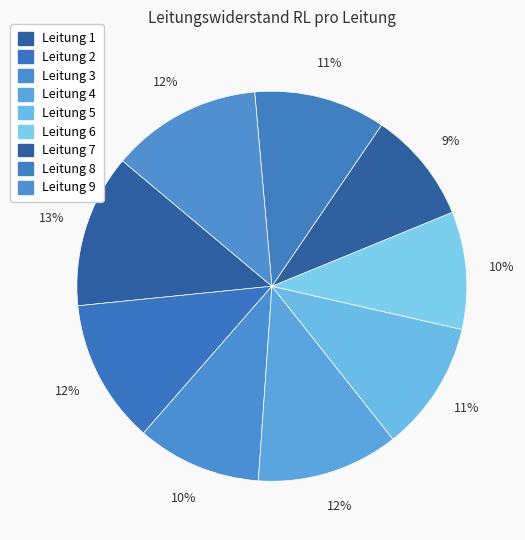

Rank the categories by value from highest to lowest.

1, 9, 2, 4, 8, 5, 3, 6, 7